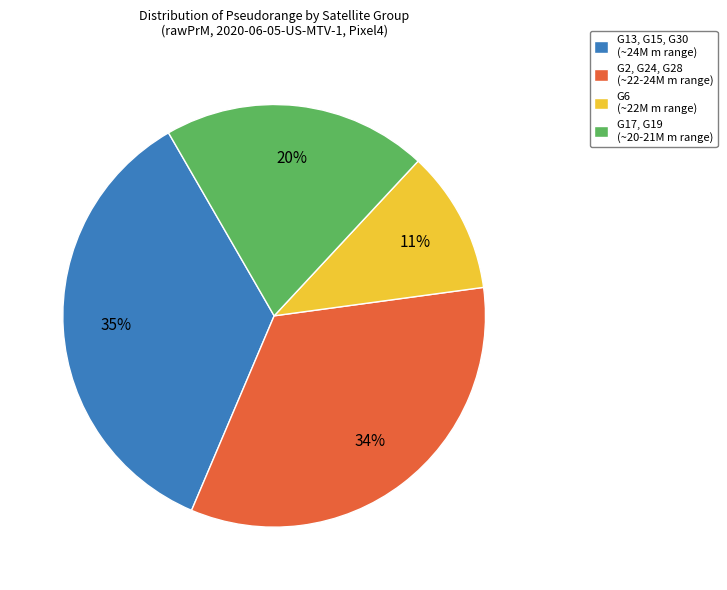

To the nearest percent, what percentage of the pie is G2, G24, G28 (~22-24M m range)?

34%